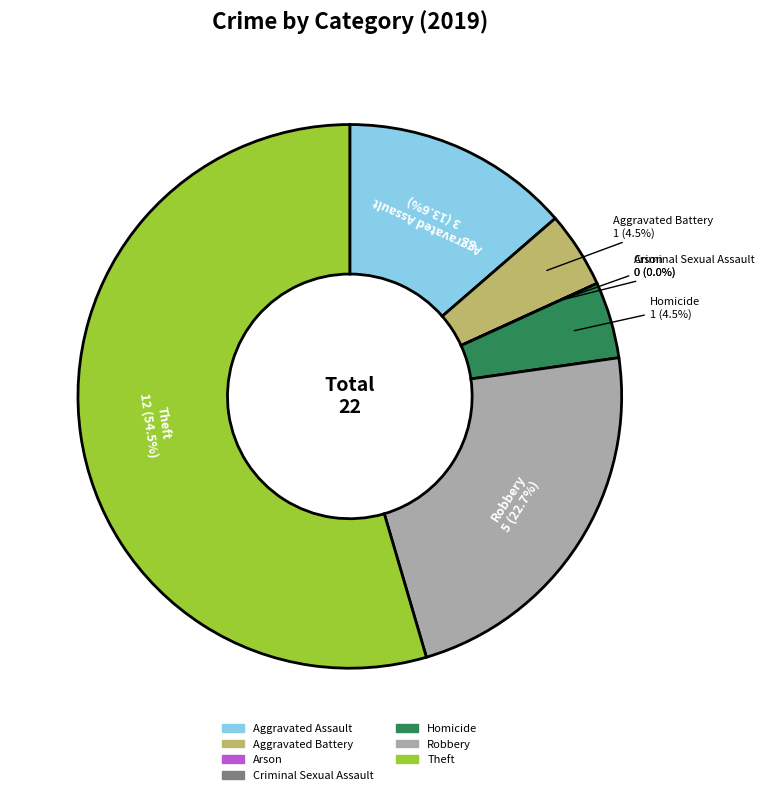

Approximately how many times larger is the value at Robbery compared to Aggravated Assault?

1.7